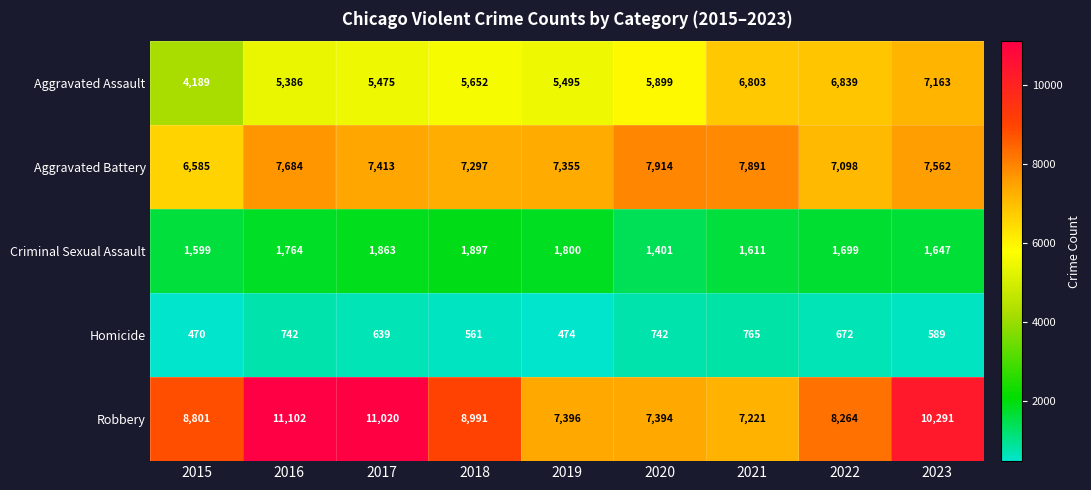

Which series has the largest range (max minus min)?

Robbery